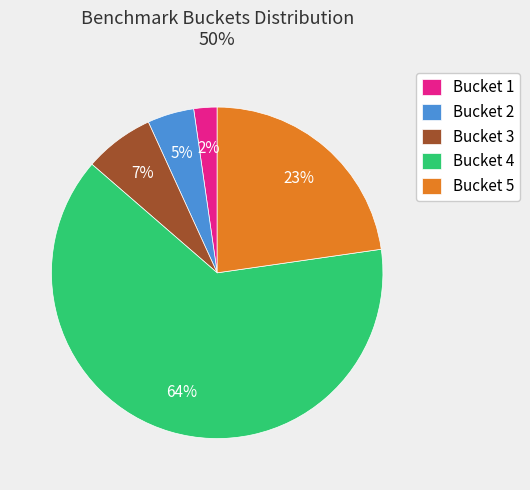

Is it true that Bucket 3 is 14% of the pie?

False